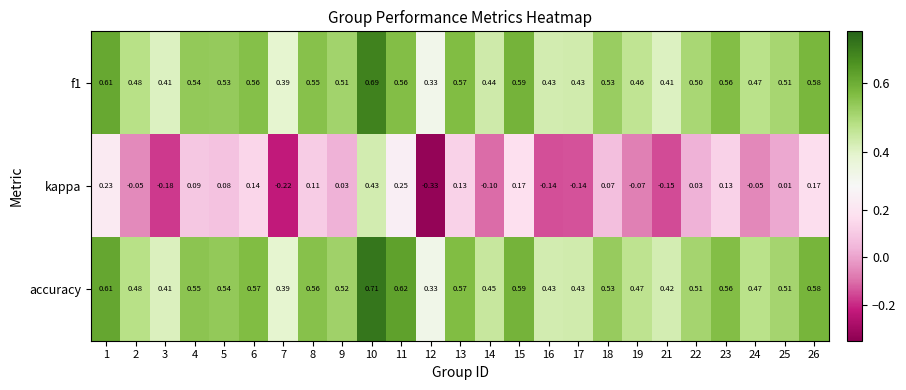

Which series changed the most between 8 and 17?

kappa